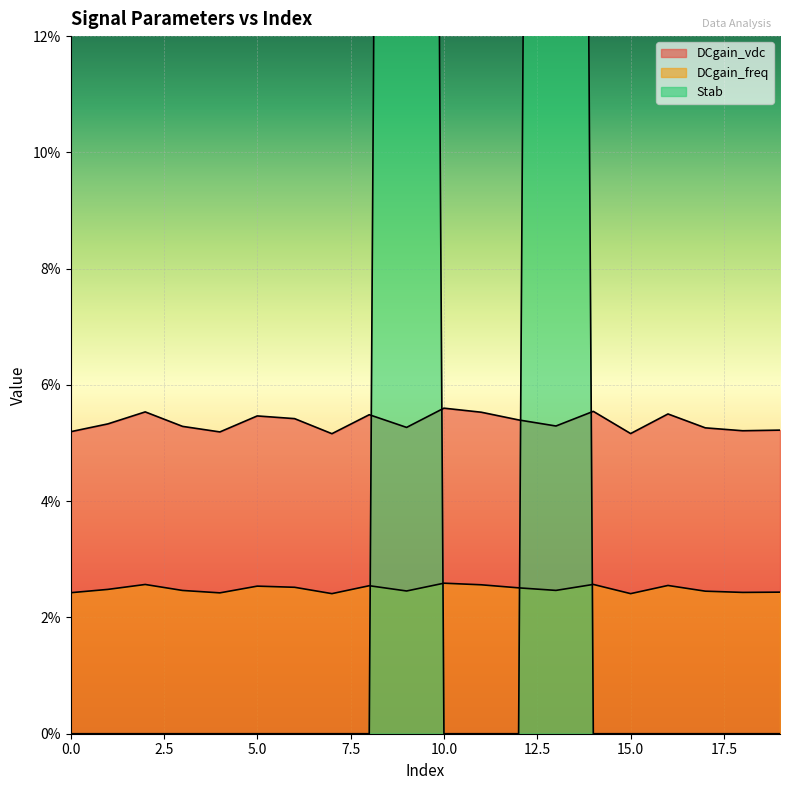

Reading left to right, what are all the values shown in this chart?

DCgain_vdc: 0.1	0.1	0.1	0.1	0.1	0.1	0.1	0.1	0.1	0.1	0.1	0.1	0.1	0.1	0.1	0.1	0.1	0.1	0.1	0.1
DCgain_freq: 0.0	0.0	0.0	0.0	0.0	0.0	0.0	0.0	0.0	0.0	0.0	0.0	0.0	0.0	0.0	0.0	0.0	0.0	0.0	0.0
Stab: 0.0	0.0	0.0	0.0	0.0	0.0	0.0	0.0	0.0	1.0	0.0	0.0	0.0	1.0	0.0	0.0	0.0	0.0	0.0	0.0